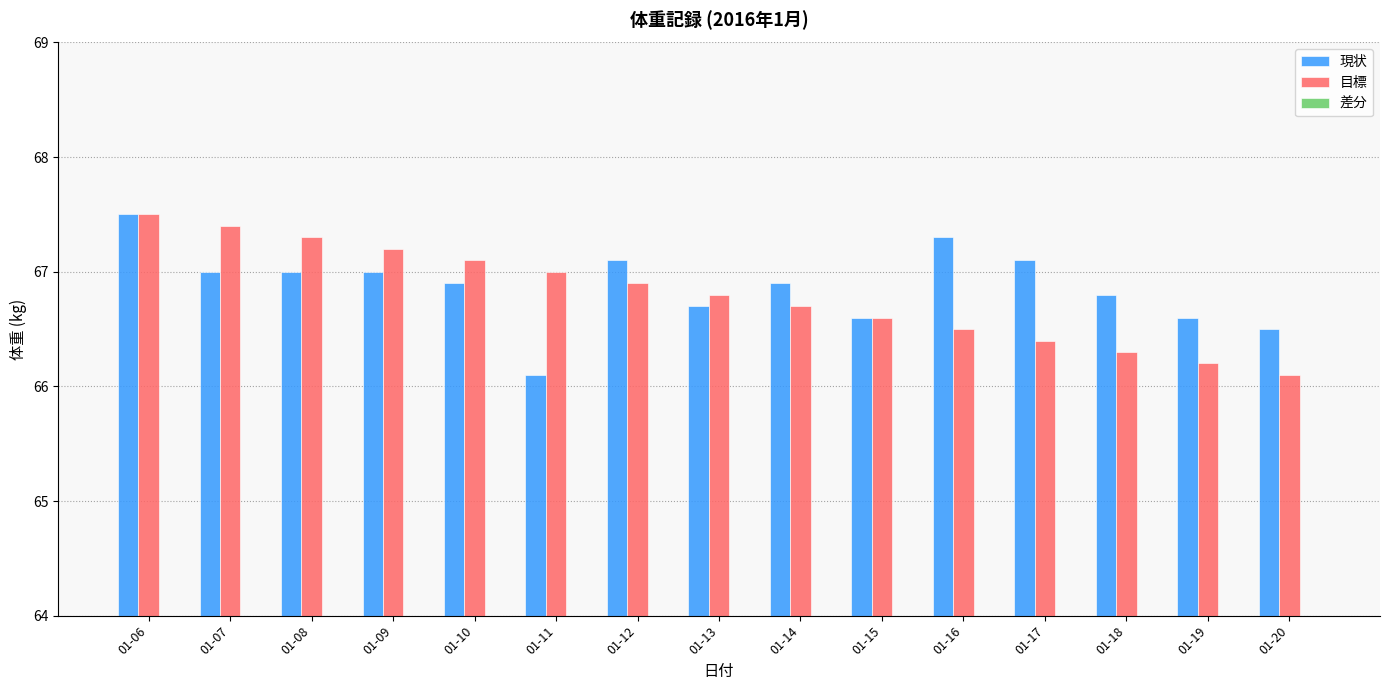

Is it true that 差分 equals 0.1 at 01-07?

False